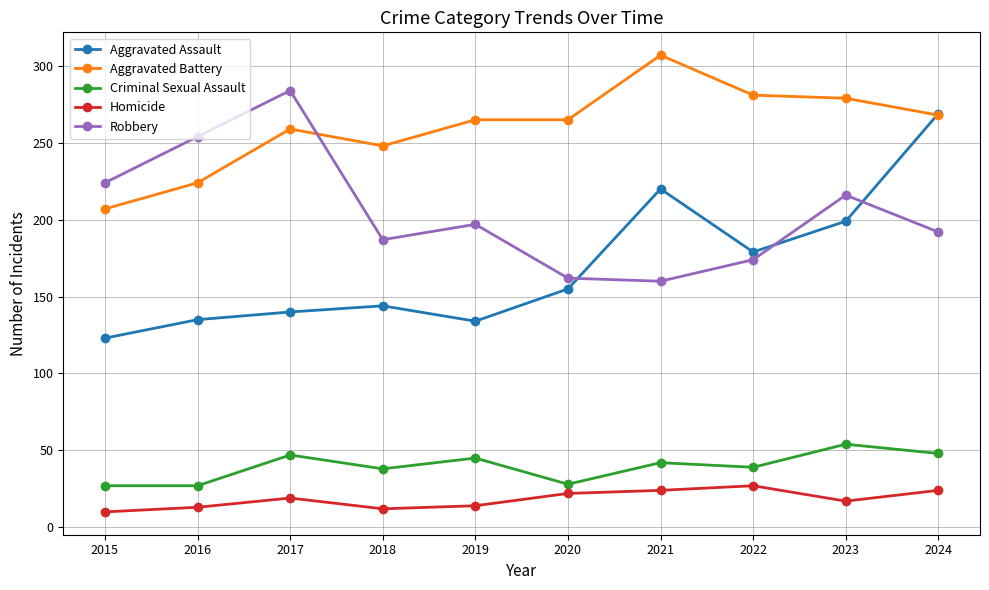

What is the value of the Aggravated Battery point at the 5th from the left?

265